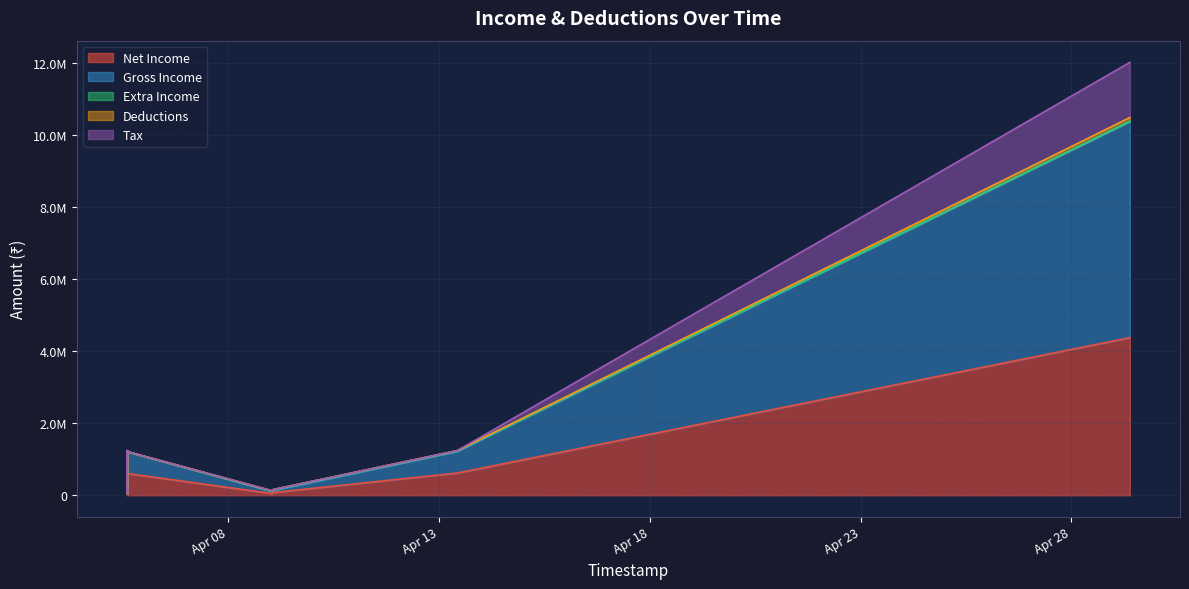

True or false: Tax and Gross Income intersect in this chart.

False